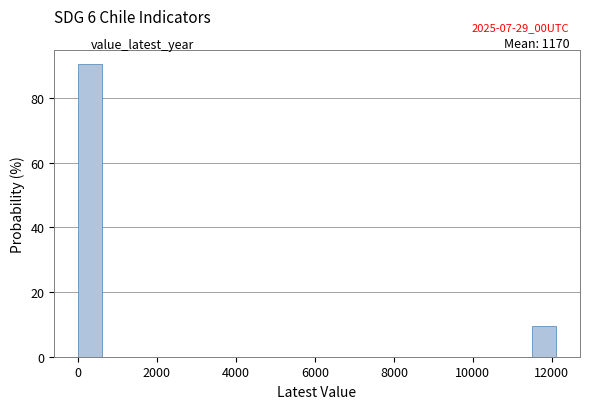

Read against the x-axis, roughly where is the centre of the tallest bar?

400